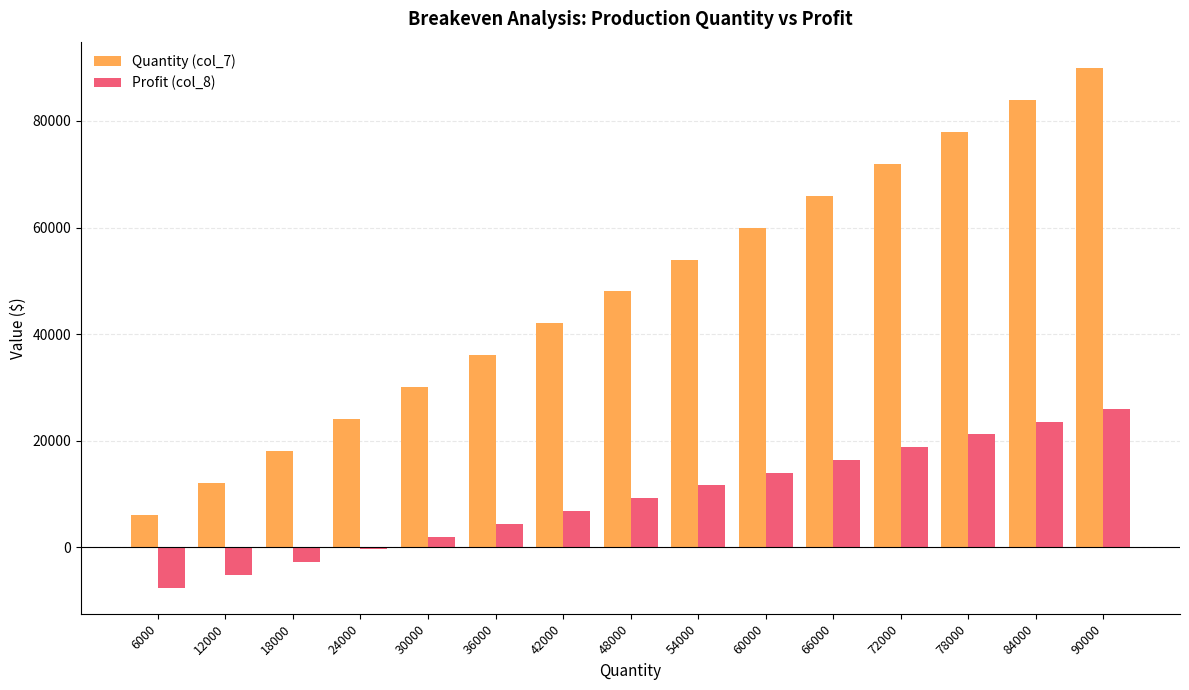

Rank the series by their maximum value, from lowest to highest.

Profit (col_8), Quantity (col_7)